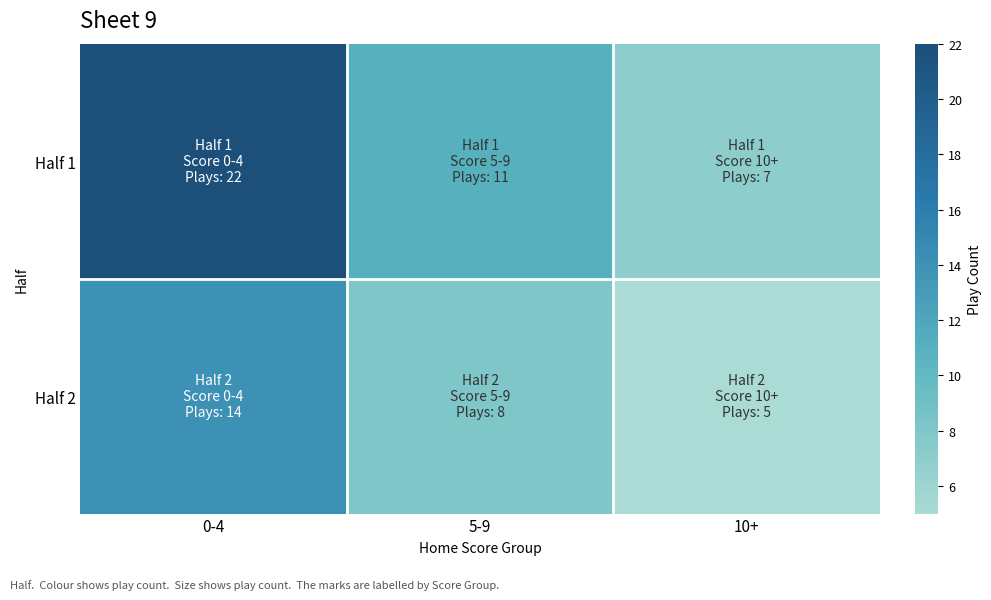

Which series has the largest total across all categories?

Half 1